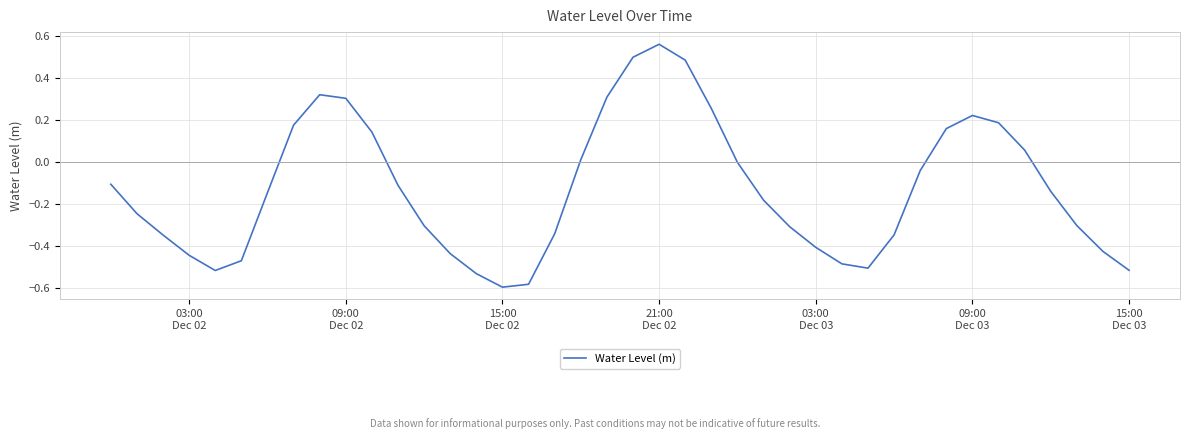

Reading left to right, transcribe all the data shown in this chart.

-0.1	-0.2	-0.3	-0.4	-0.5	-0.5	-0.1	0.2	0.3	0.3	0.1	-0.1	-0.3	-0.4	-0.5	-0.6	-0.6	-0.3	0.0	0.3	0.5	0.6	0.5	0.3	-0.0	-0.2	-0.3	-0.4	-0.5	-0.5	-0.3	-0.0	0.2	0.2	0.2	0.1	-0.1	-0.3	-0.4	-0.5